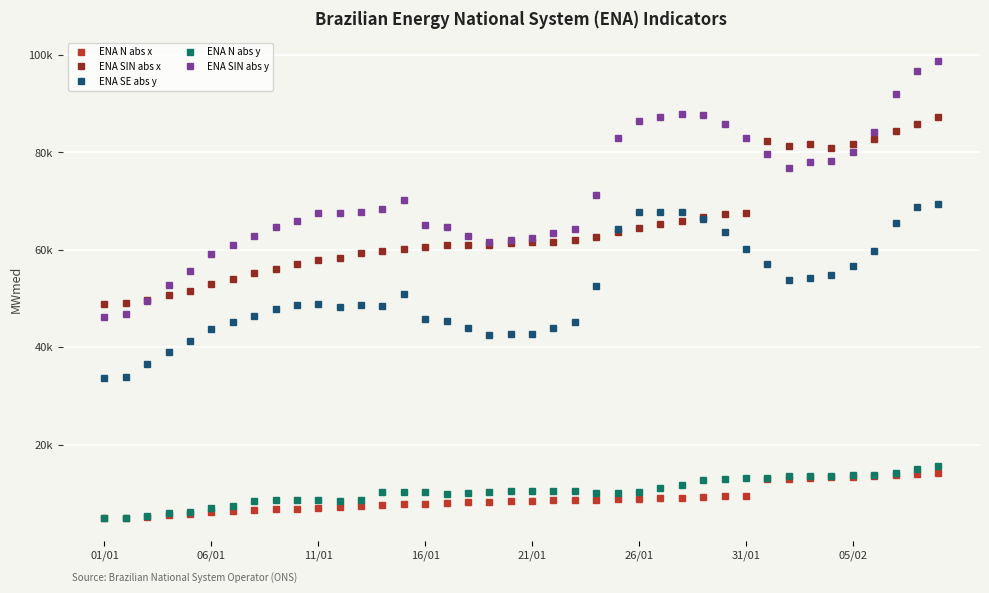

Where is the first local minimum for ENA SIN abs x?

32